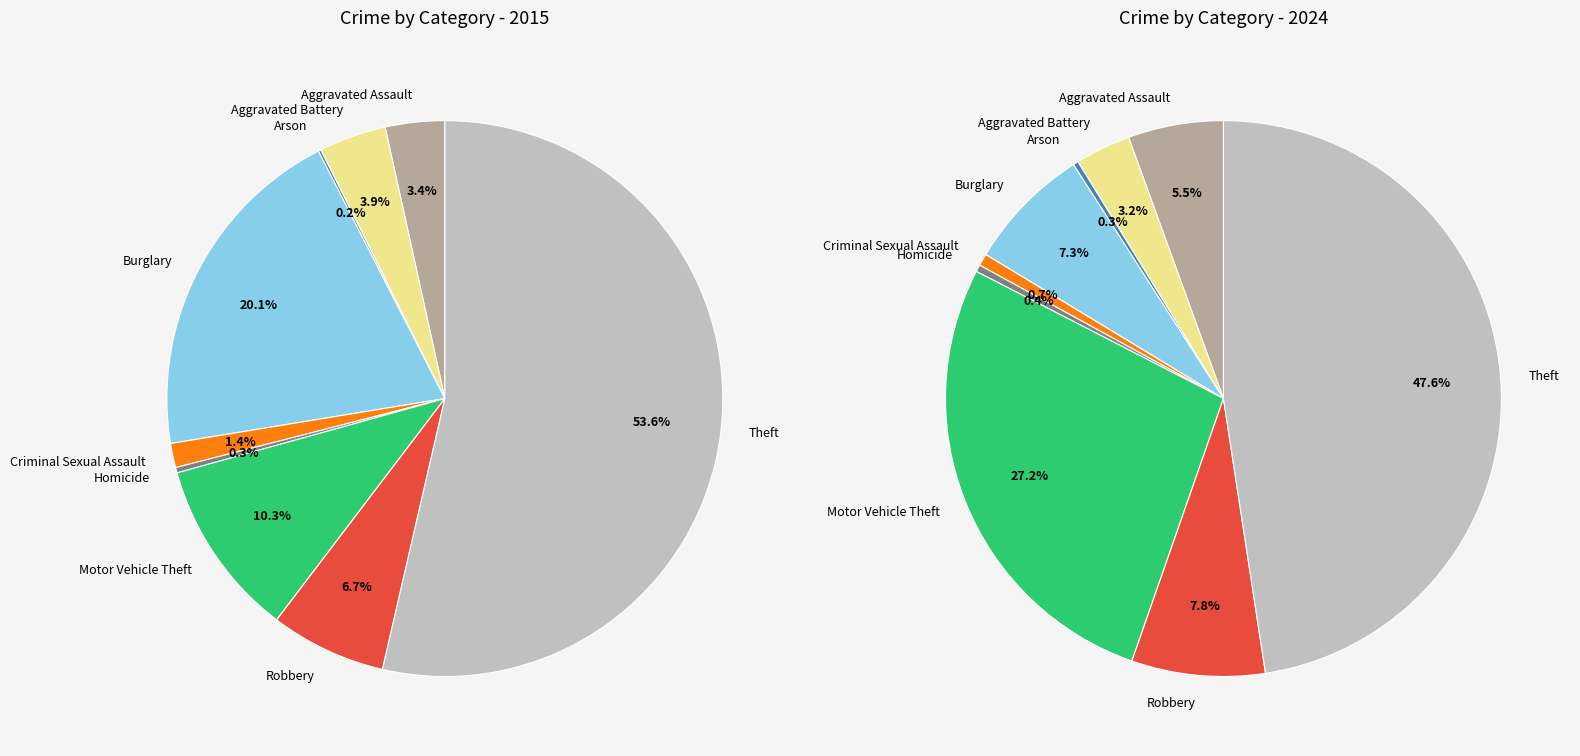

How many slices are in this pie chart?

9